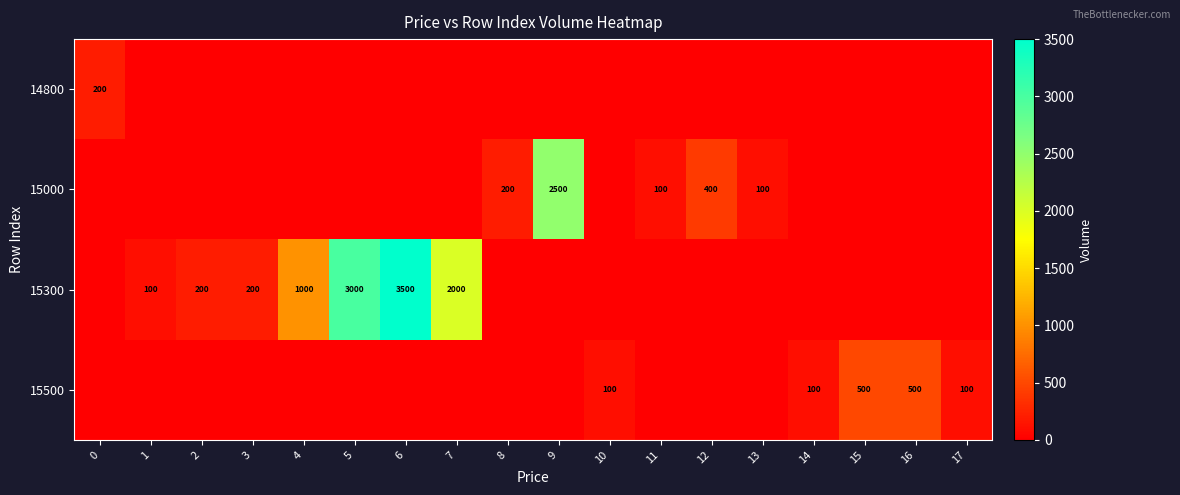

Is it true that 15000 equals 100 at 11?

True